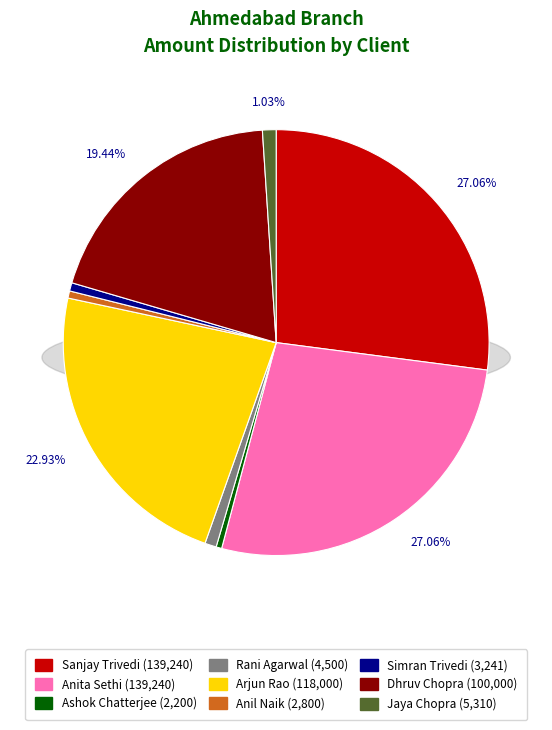

Is Simran Trivedi the majority of the pie?

No